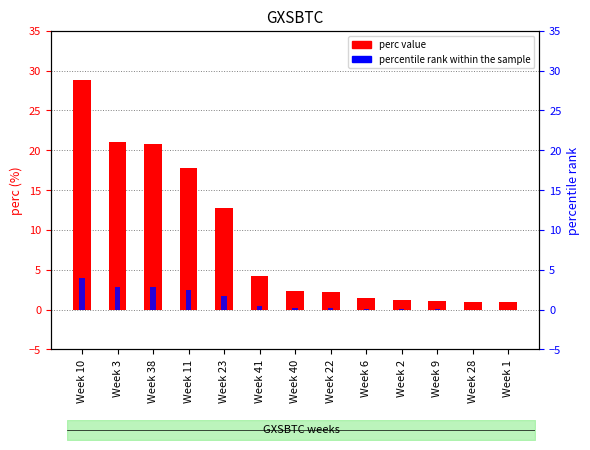

The value of percentile rank within the sample at Week 6 is 0.1. True or false?

False